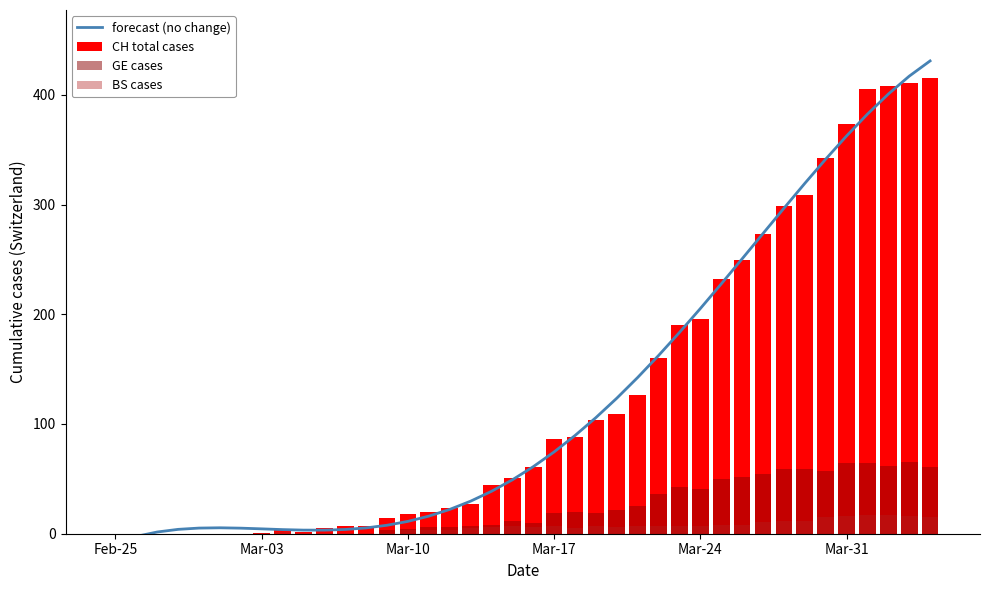

Reading left to right, what are all the values shown in this chart?

forecast (no change): -8.4	-2.4	1.6	4.0	5.1	5.4	5.1	4.4	3.8	3.3	3.3	3.9	5.3	7.7	11.2	16.0	22.1	29.6	38.6	49.1	61.1	74.5	89.5	105.8	123.5	142.4	162.4	183.4	205.2	227.6	250.5	273.5	296.5	319.2	341.3	362.4	382.3	400.6	416.9	430.9
CH total cases: 0.0	0.0	0.0	0.0	0.0	0.0	0.0	1.0	3.0	2.0	5.0	7.0	7.0	14.0	18.0	20.0	23.0	27.0	44.0	51.0	61.0	86.0	88.0	104.0	109.0	126.0	160.0	190.0	196.0	232.0	249.0	273.0	299.0	309.0	342.0	373.0	405.0	408.0	411.0	415.0
GE cases: 0.0	0.0	0.0	0.0	0.0	0.0	0.0	0.0	0.0	0.0	0.0	0.0	0.0	3.0	4.0	6.0	6.0	7.0	8.0	12.0	10.0	19.0	20.0	19.0	22.0	25.0	36.0	43.0	41.0	50.0	52.0	54.0	59.0	59.0	57.0	64.0	64.0	62.0	65.0	61.0
BS cases: 0.0	0.0	0.0	0.0	0.0	0.0	0.0	1.0	2.0	1.0	1.0	1.0	1.0	1.0	3.0	3.0	3.0	5.0	6.0	7.0	6.0	7.0	5.0	7.0	6.0	7.0	7.0	7.0	7.0	8.0	8.0	11.0	12.0	12.0	15.0	16.0	17.0	17.0	16.0	15.0